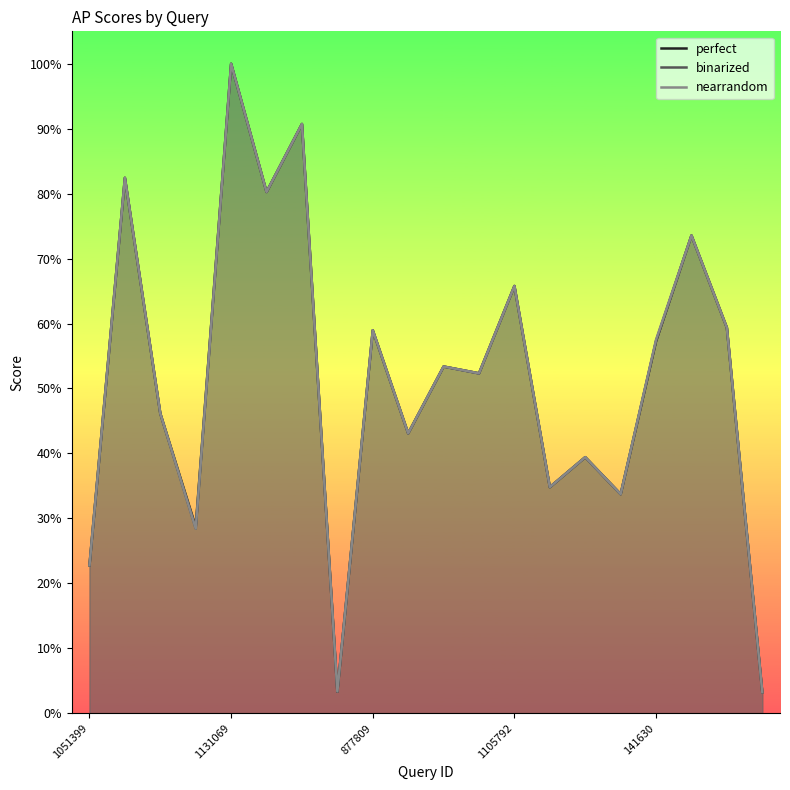

What are all the series names shown in the legend?

perfect, binarized, nearrandom